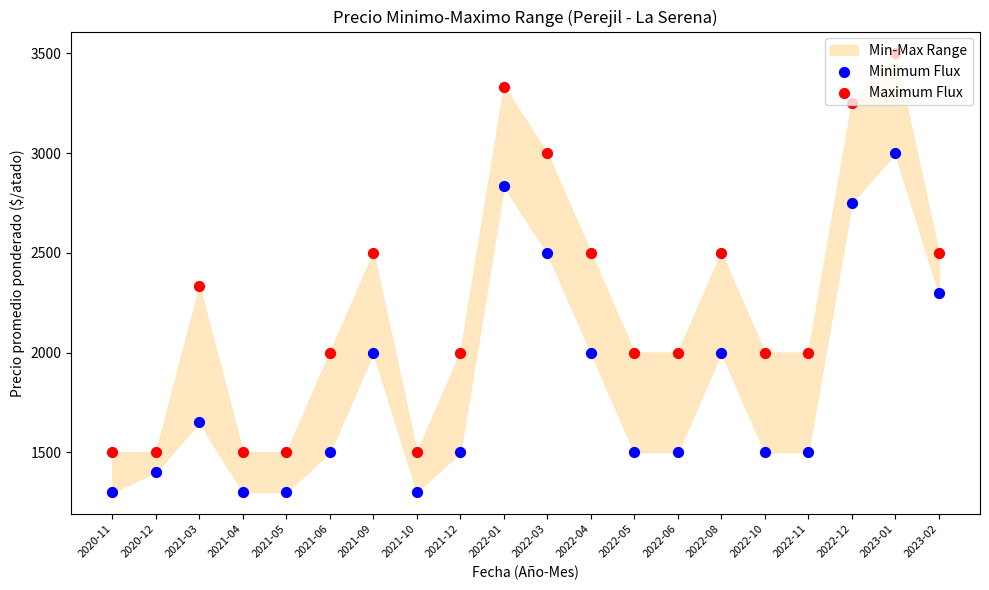

What is the total value across all series at 2022-05?

3500